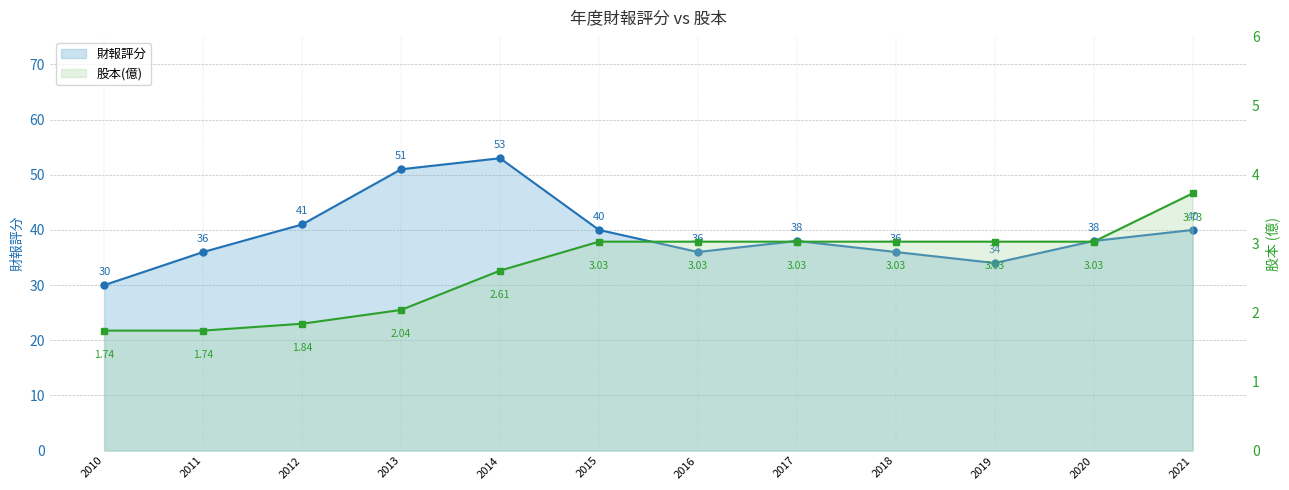

Is the value of 股本(億) at 2014 greater than the value of 財報評分 at 2019?

No